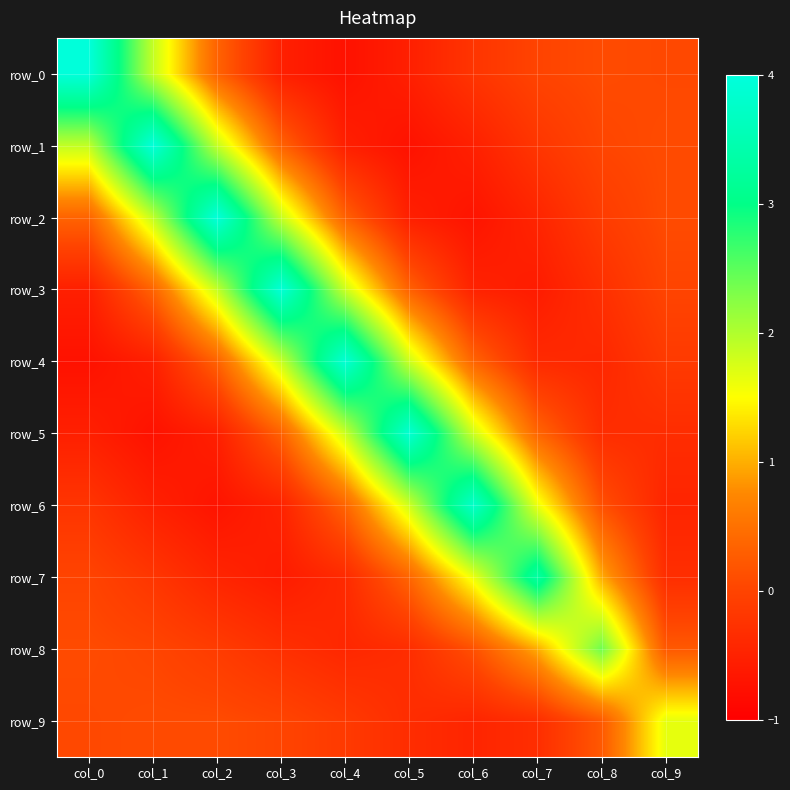

Which category has the lowest value across all series?

col_4